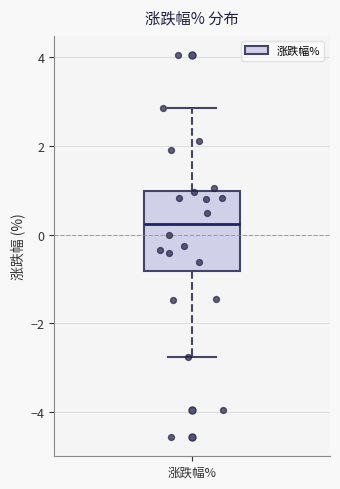

Read this box plot against the y-axis: the position of the median line, the range covered by the box, and the ends of both whiskers. The values are not printed on the chart, so give them approximately, as read against the axis.

median 0.2, box -0.8 to 1.0, whiskers -2.8 to 2.8